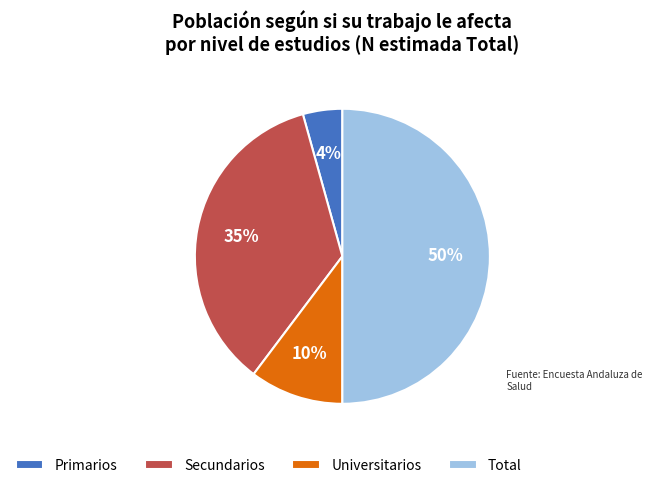

True or false: Secundarios accounts for 30% of the total.

False